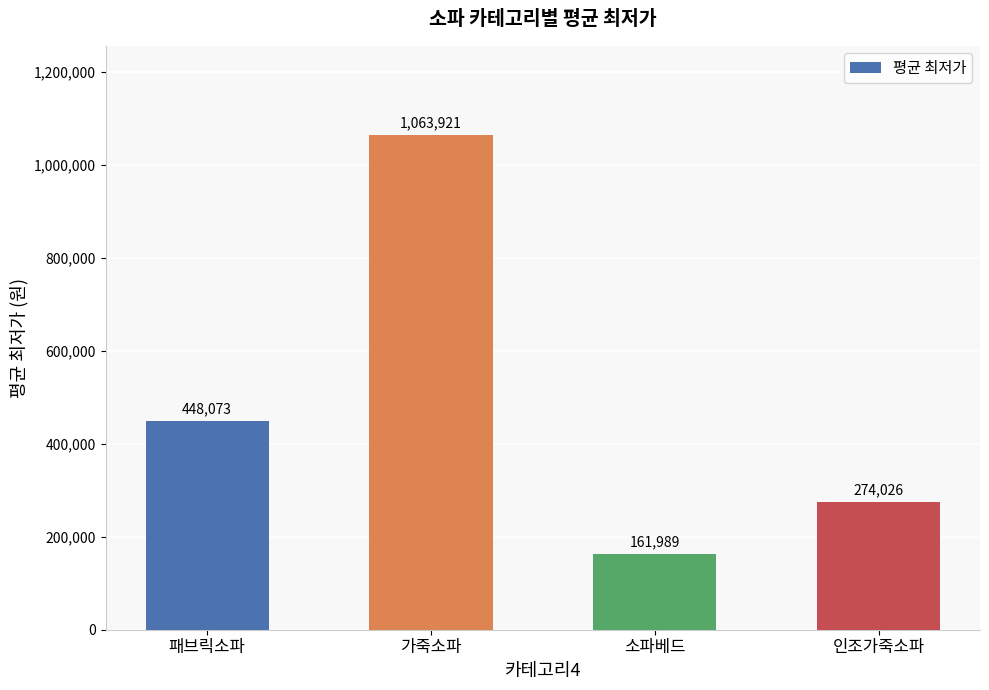

Are the bars grouped side by side (vs. stacked)?

No